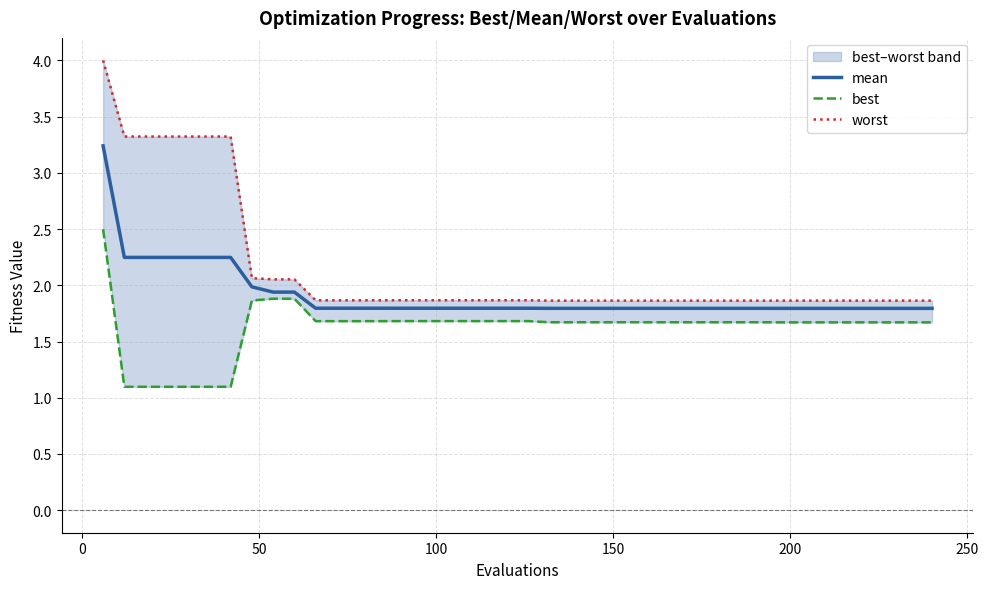

What is the lowest value of the mean series?

1.8